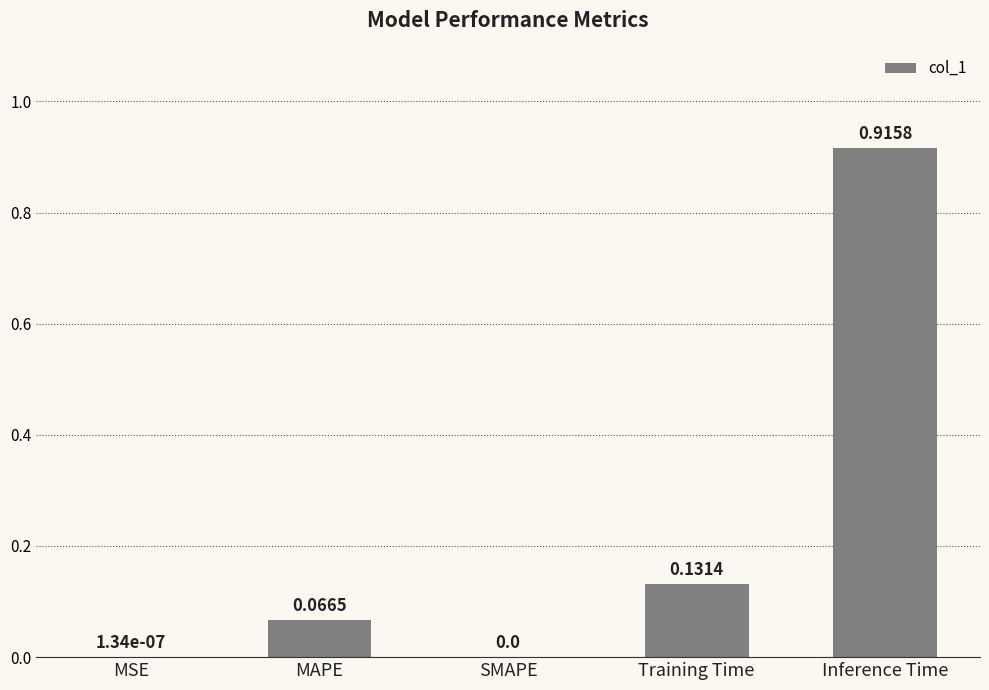

How many values exceed 0?

4